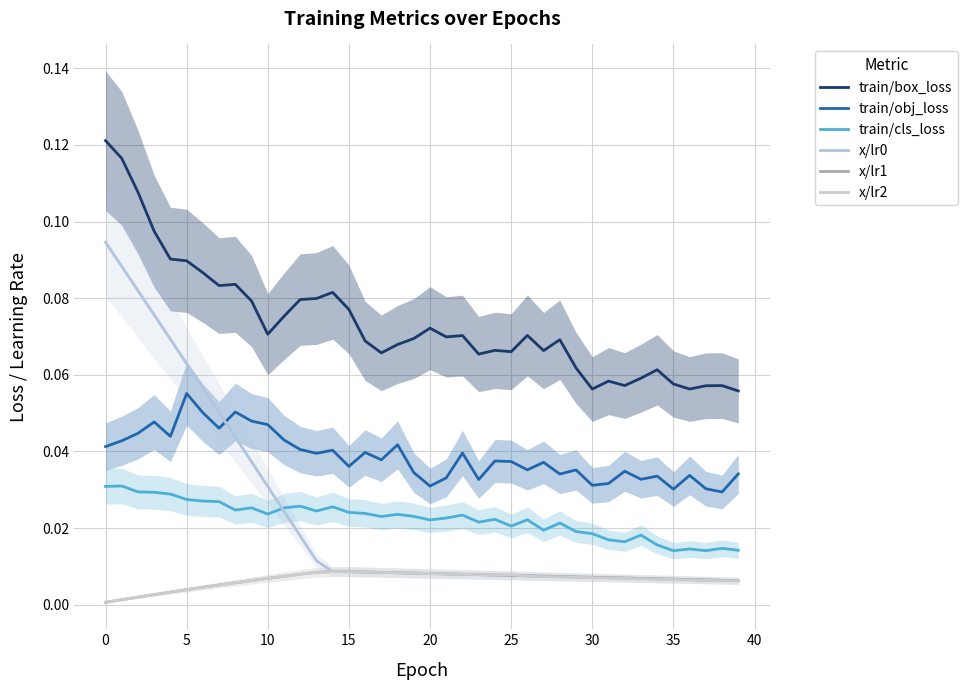

Is it true that train/cls_loss equals 0.0 at 31?

False